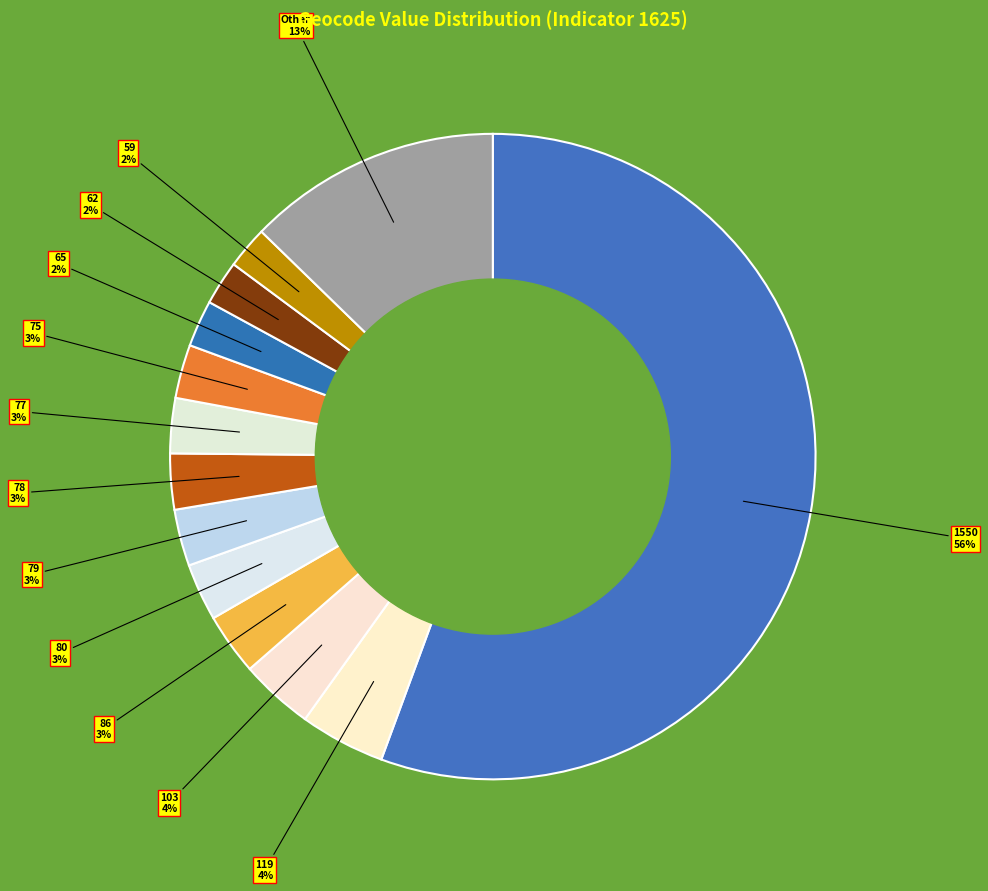

Which category has the biggest portion of the pie?

geocd_1550